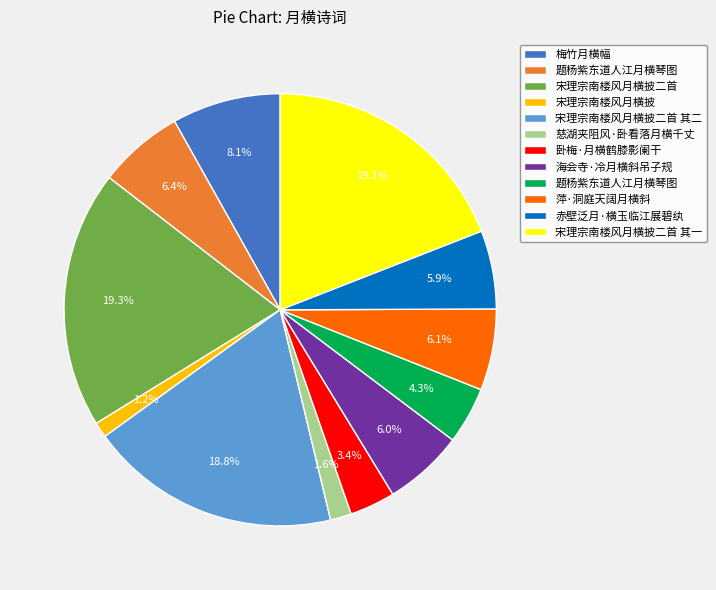

Is there a majority slice in this chart?

No